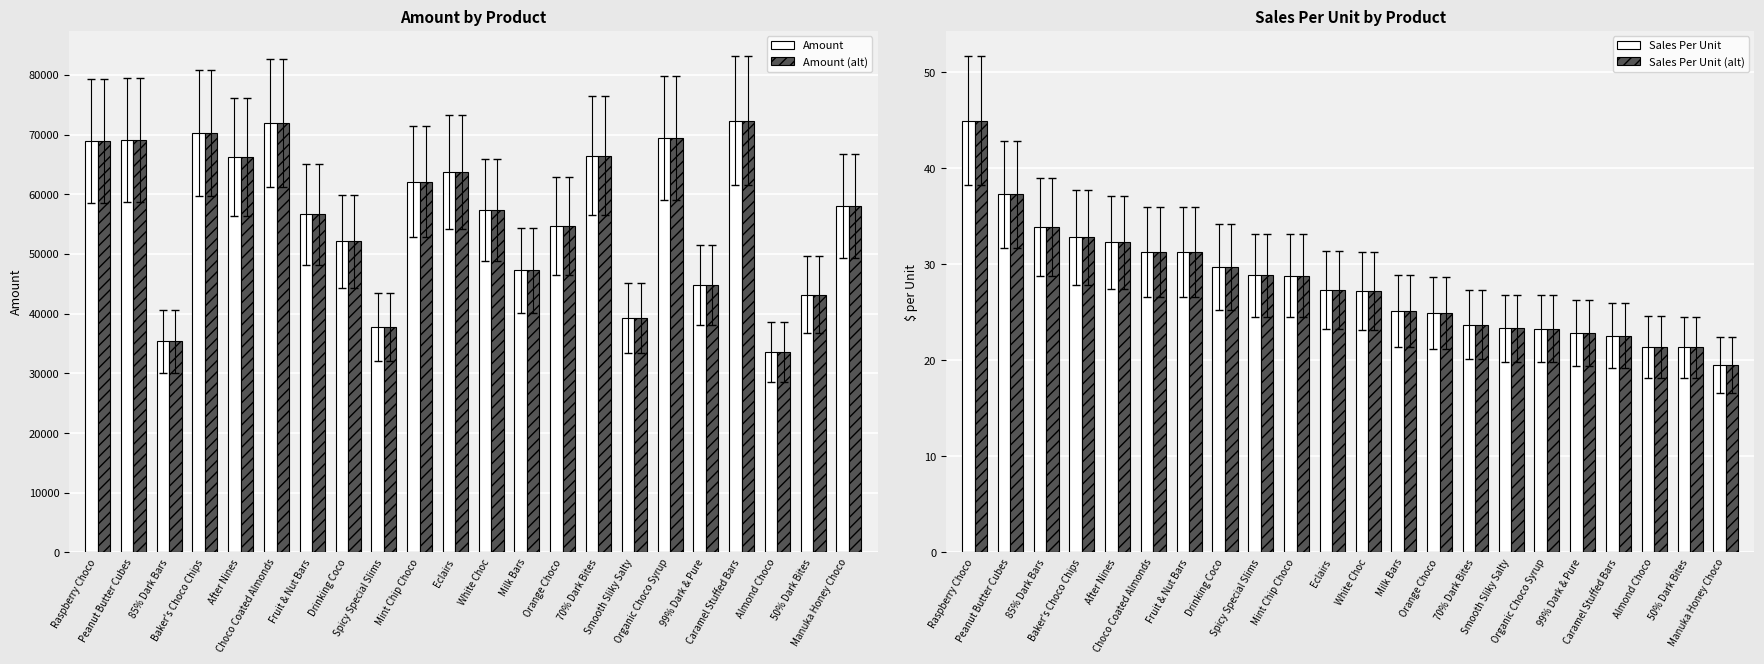

What is the sum of all Sales Per Unit values?

614.0